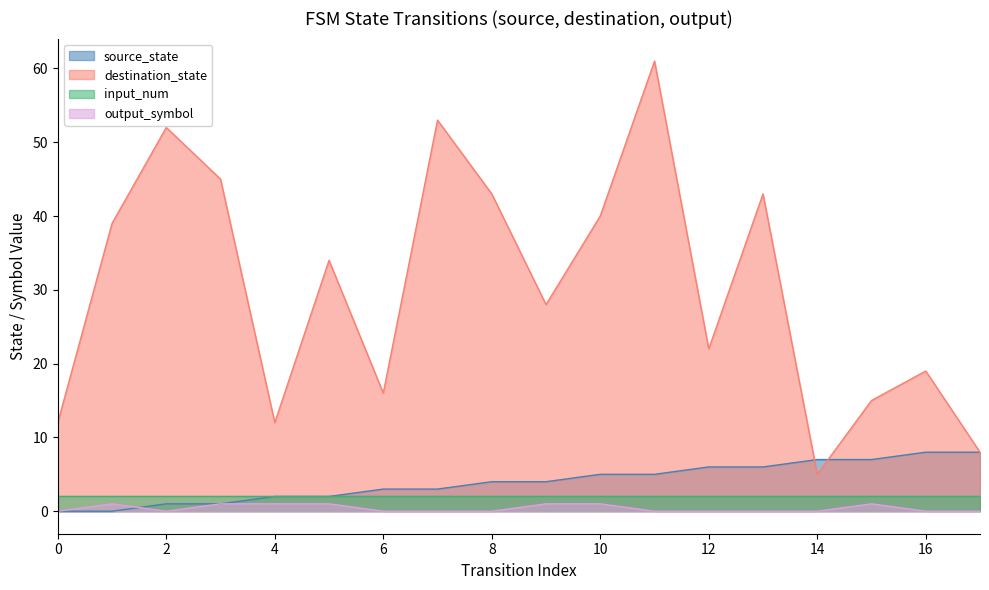

Between 13 and 15, which series saw the biggest shift?

destination_state